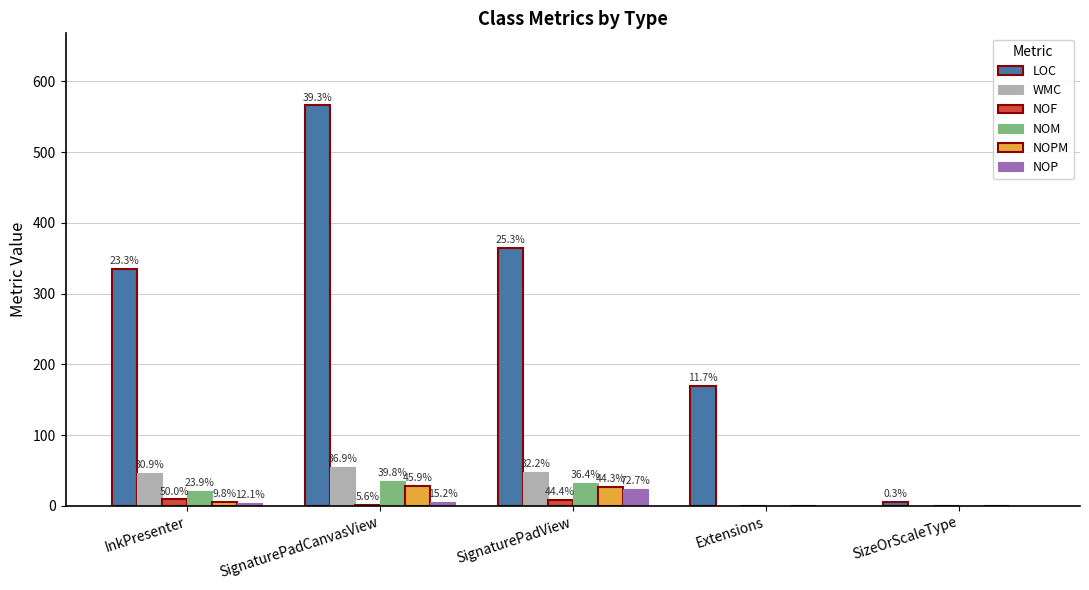

Reading right to left, transcribe all the data shown in this chart.

LOC: 5	169	365	566	335
WMC: 0	0	48	55	46
NOF: 0	0	8	1	9
NOM: 0	0	32	35	21
NOPM: 0	0	27	28	6
NOP: 0	0	24	5	4